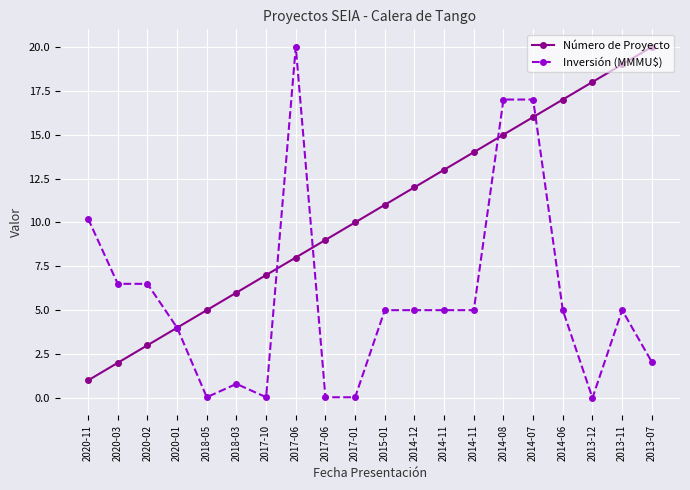

Is this an area chart (filled region under the line)?

No